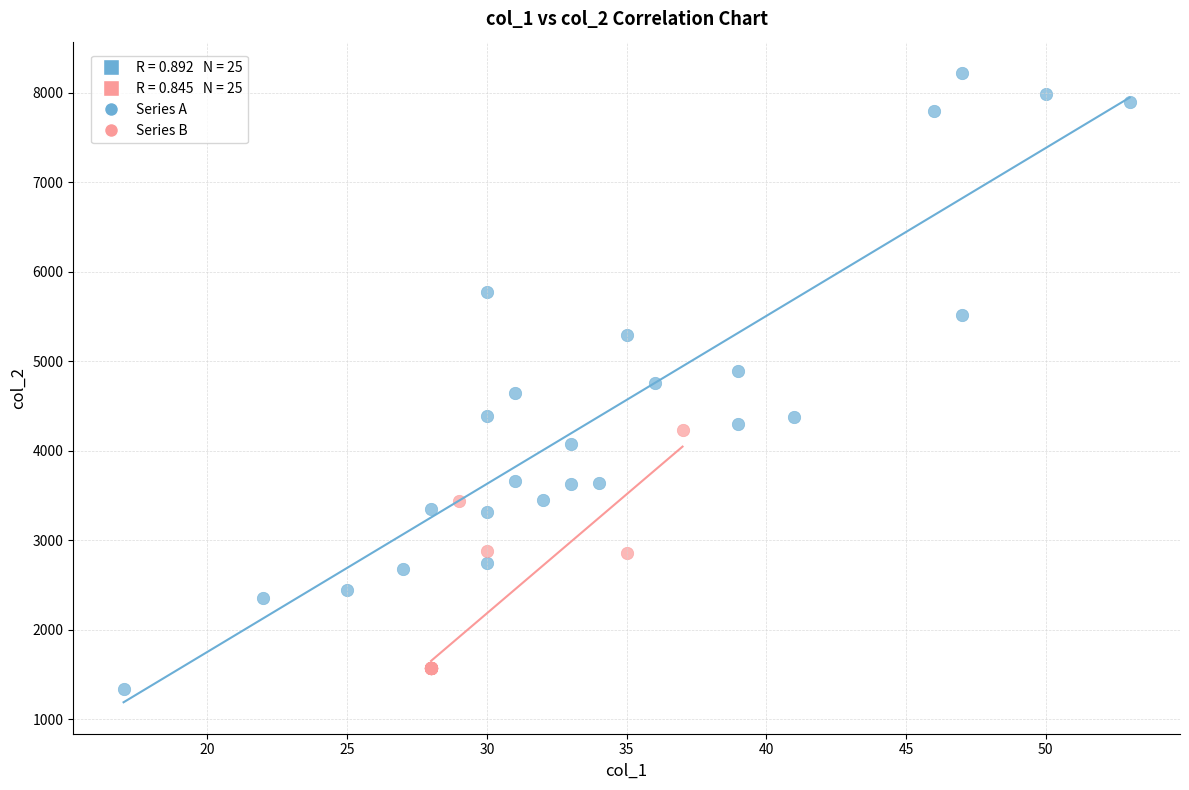

Which series reaches the maximum Y coordinate?

Series A